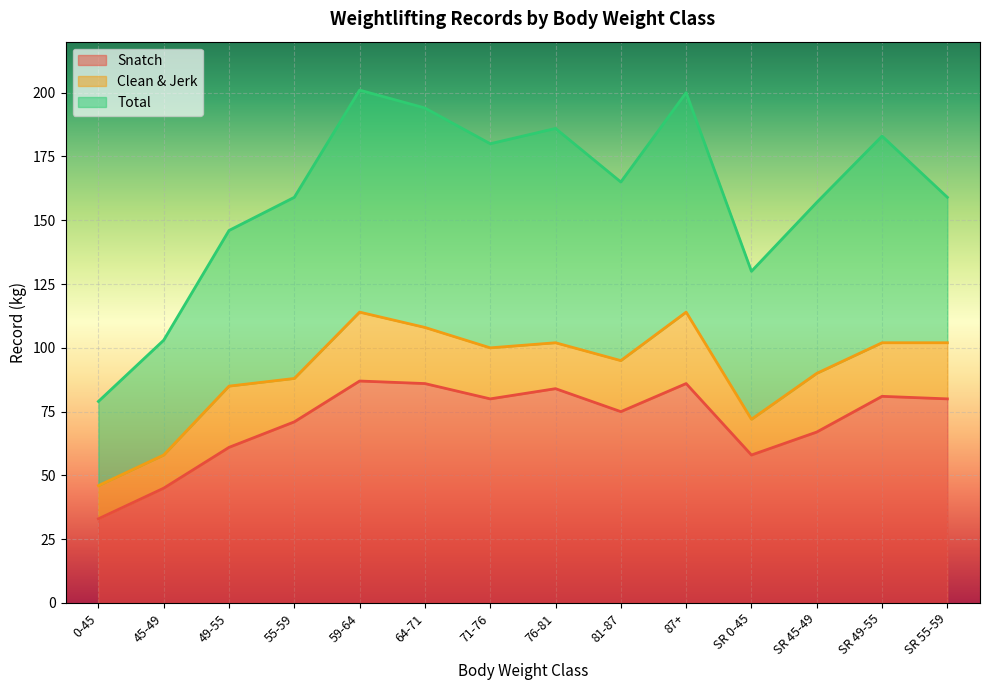

True or false: Total has more than 2 interior local peaks.

True